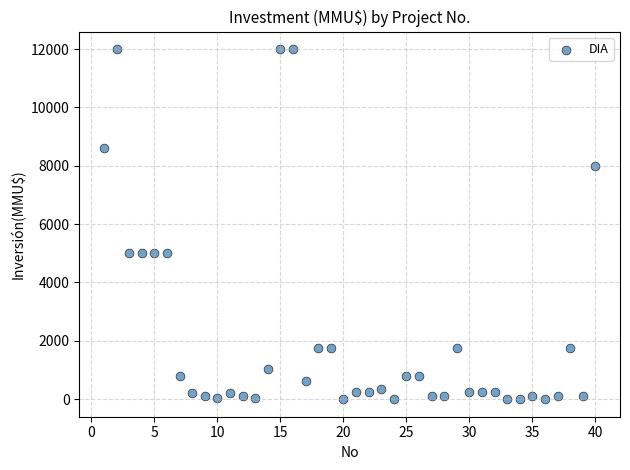

What is the range of Y values (max minus min)?

12000